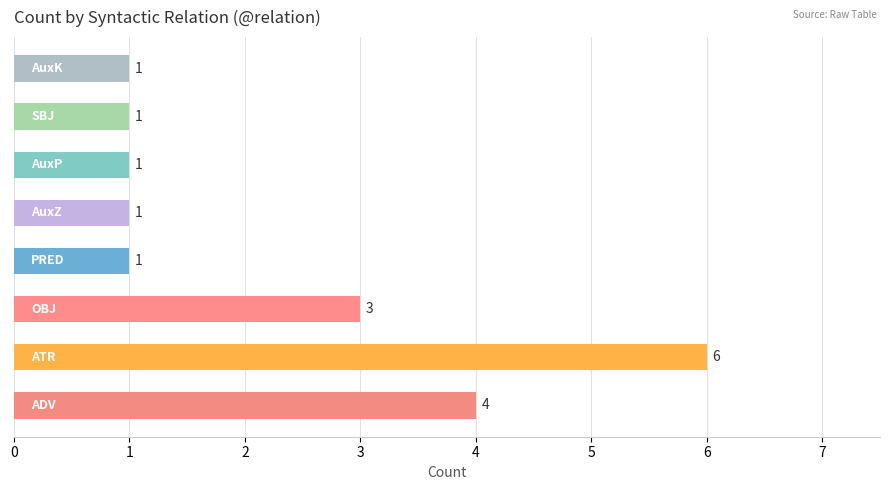

Does the chart contain stacked bars?

No